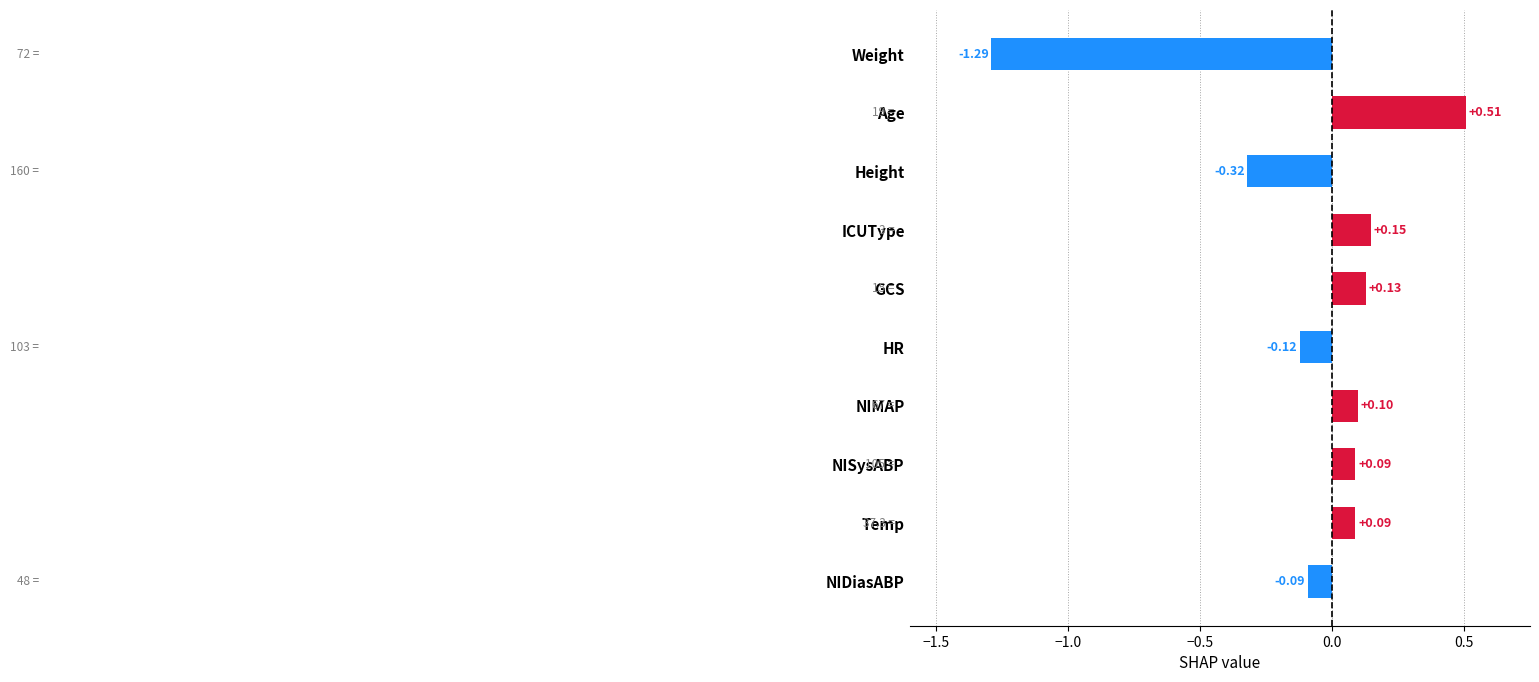

What is the difference between the maximum and minimum values?

1.8